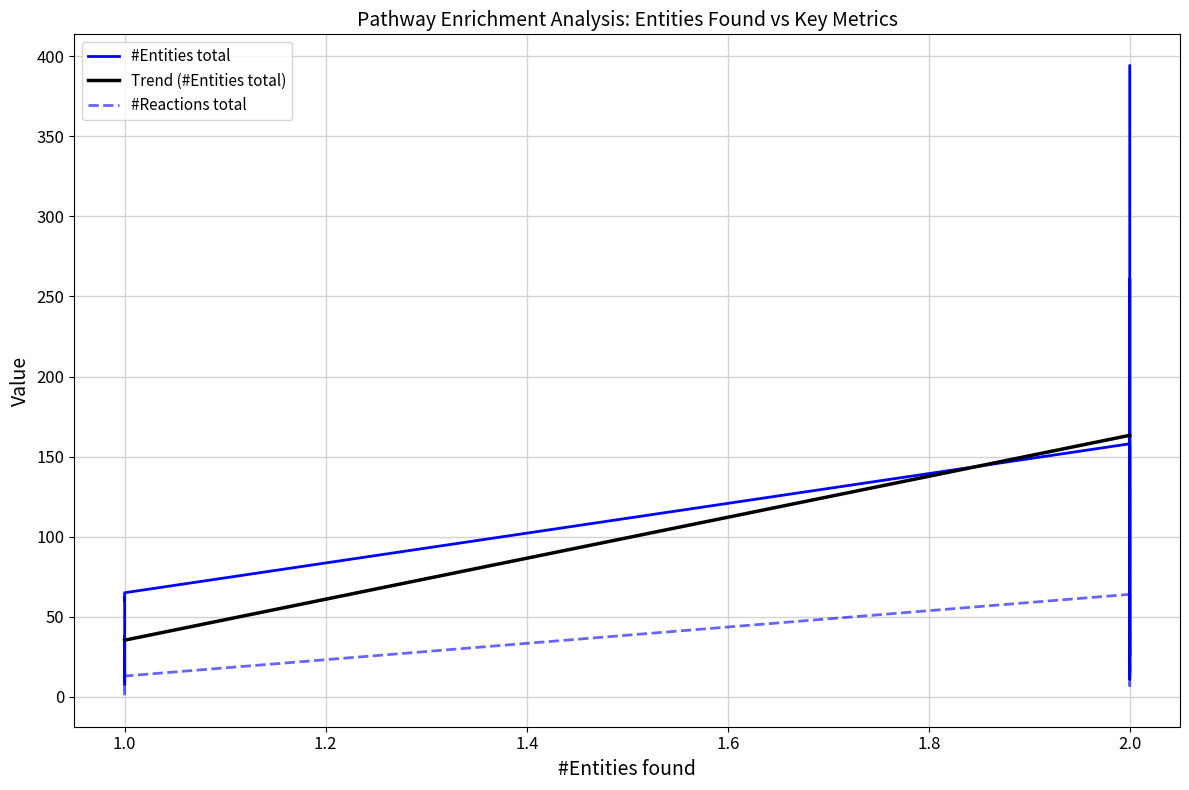

What is the lowest value of the Trend (#Entities total) series?

35.4